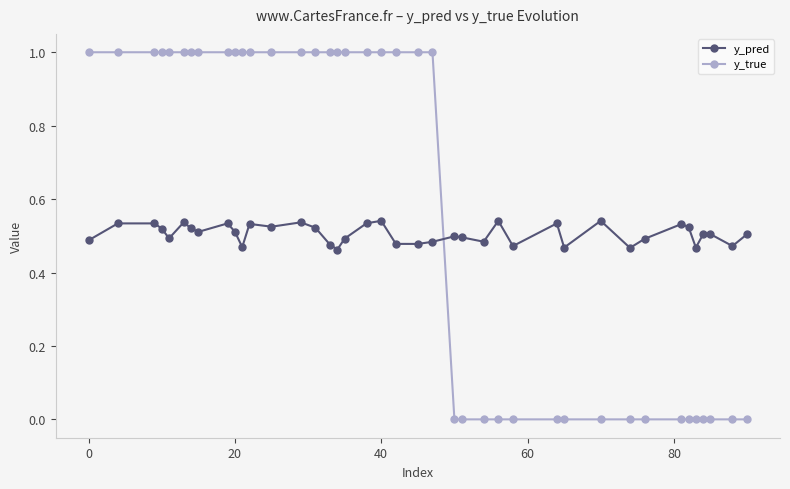

Which series has the largest range (max minus min)?

y_true